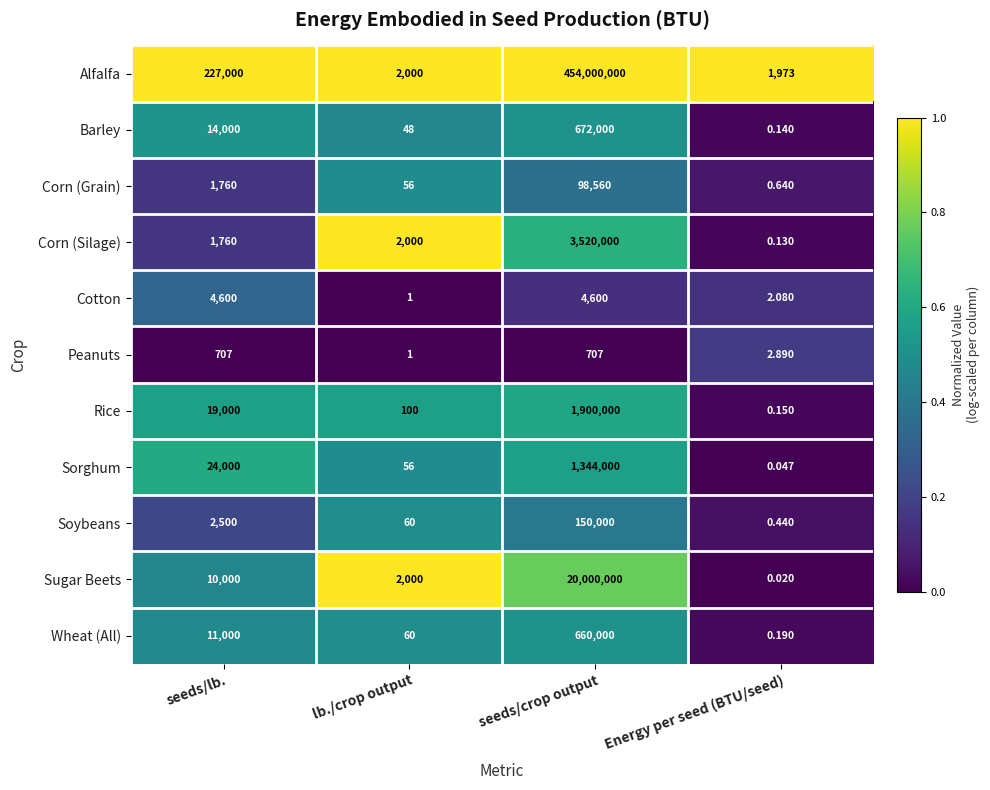

Which series changed the most between seeds/crop output and Energy per seed (BTU/seed)?

Alfalfa